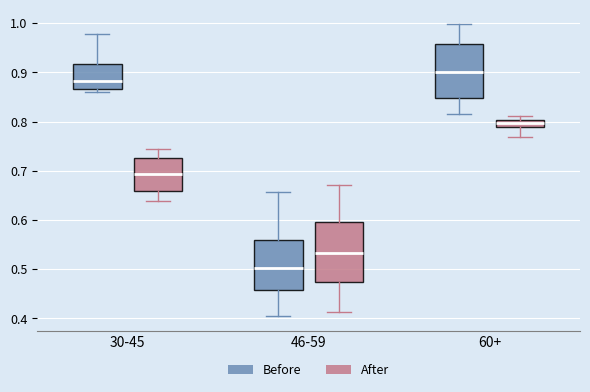

Comparing the boxes themselves (not the whiskers), which one is the tallest?

46-59 (After)